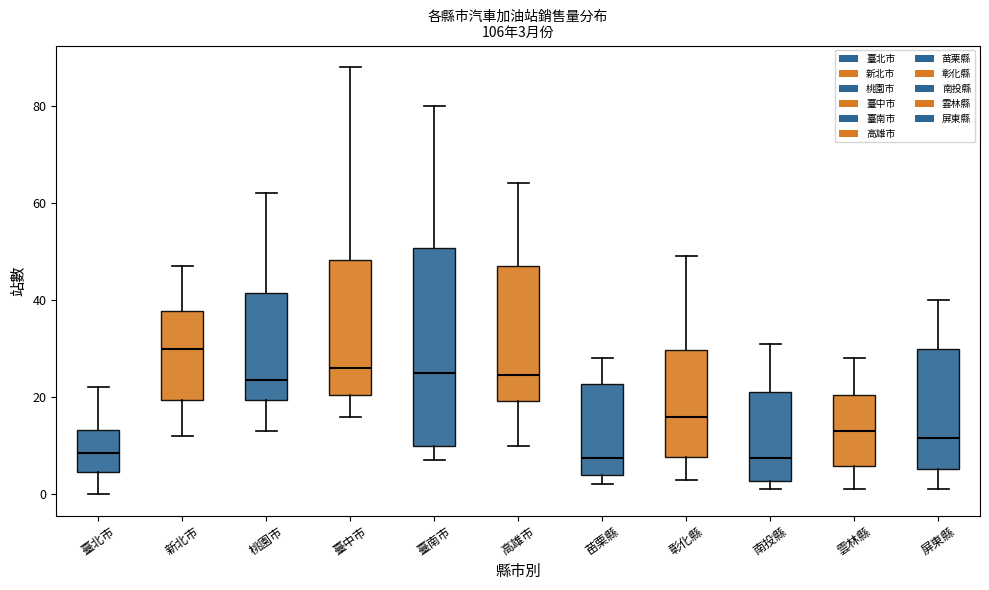

Comparing the boxes themselves (not the whiskers), which one is the tallest?

臺南市